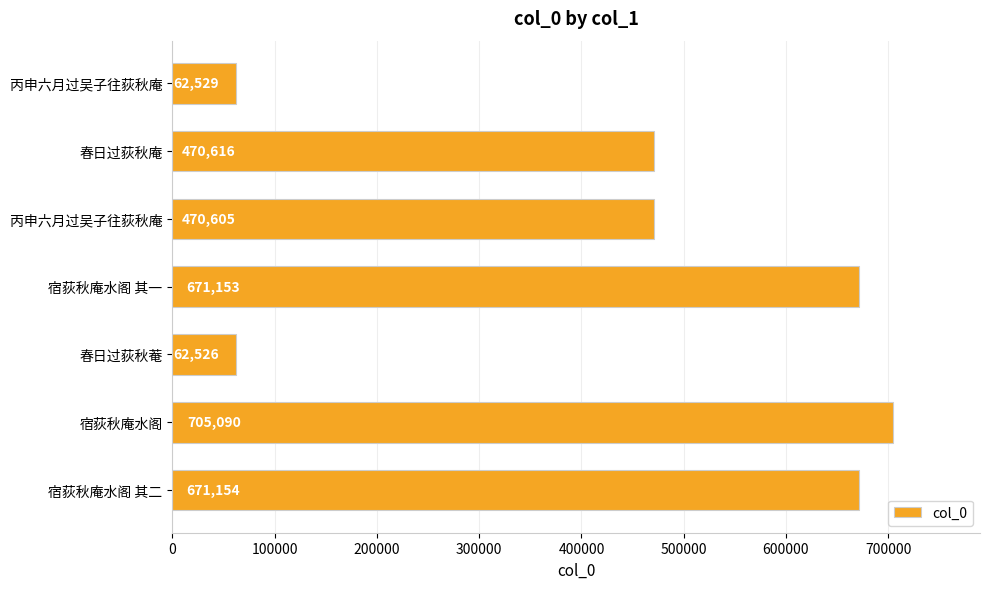

Count the number of categories in the chart.

7